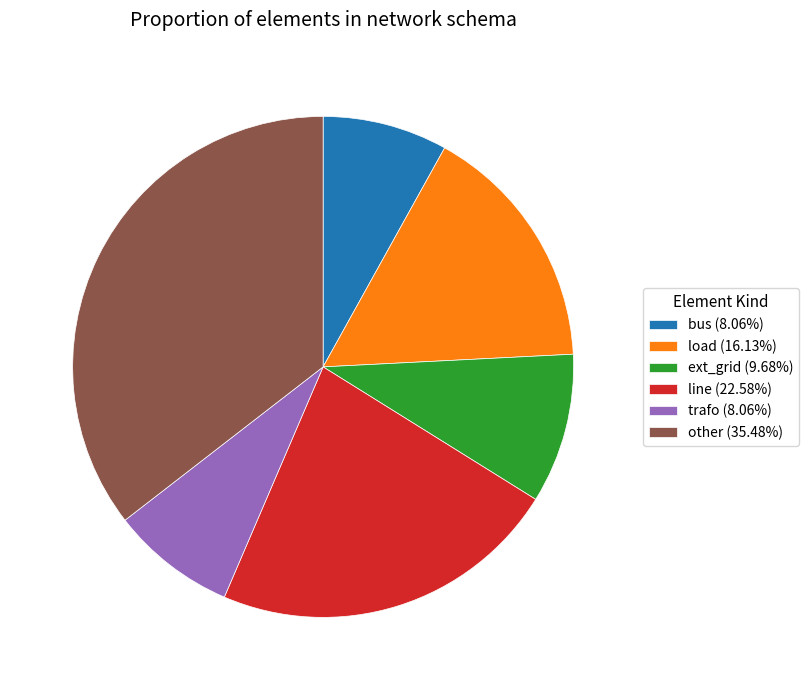

Does line (22.58%) account for over 50% of the chart?

No